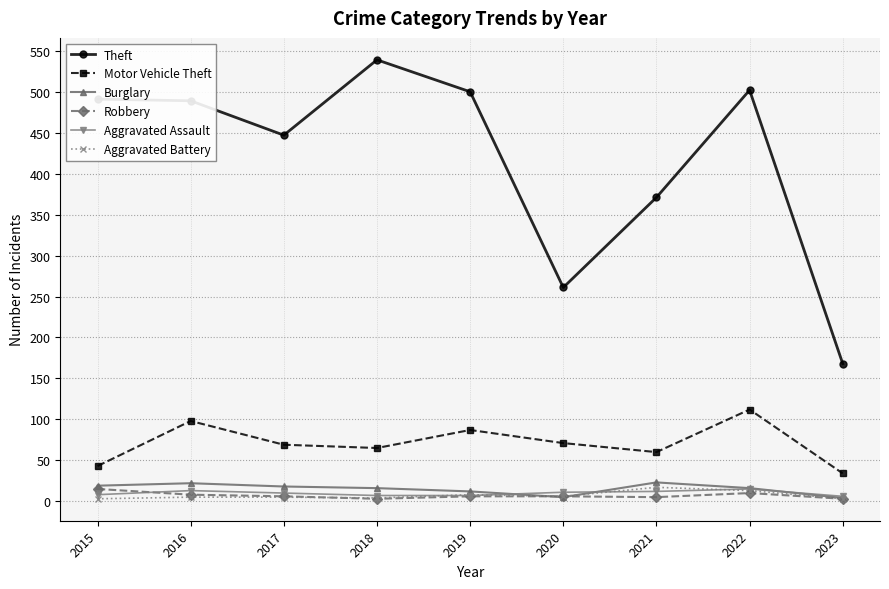

What is the sum of all Aggravated Assault values?

89